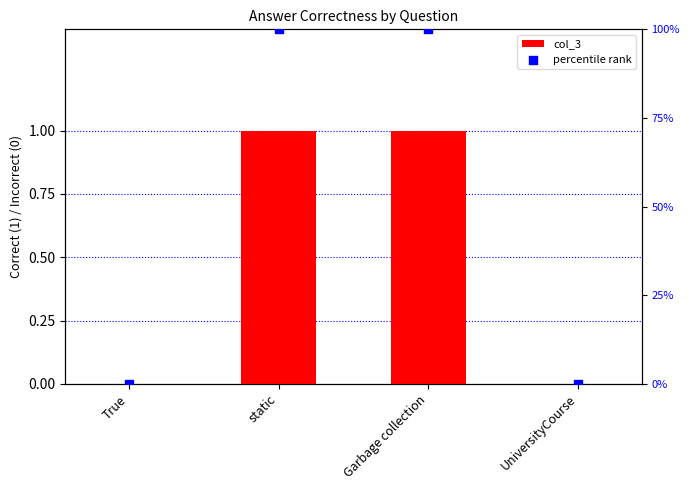

What are all the series names shown in the legend?

col_3, percentile rank